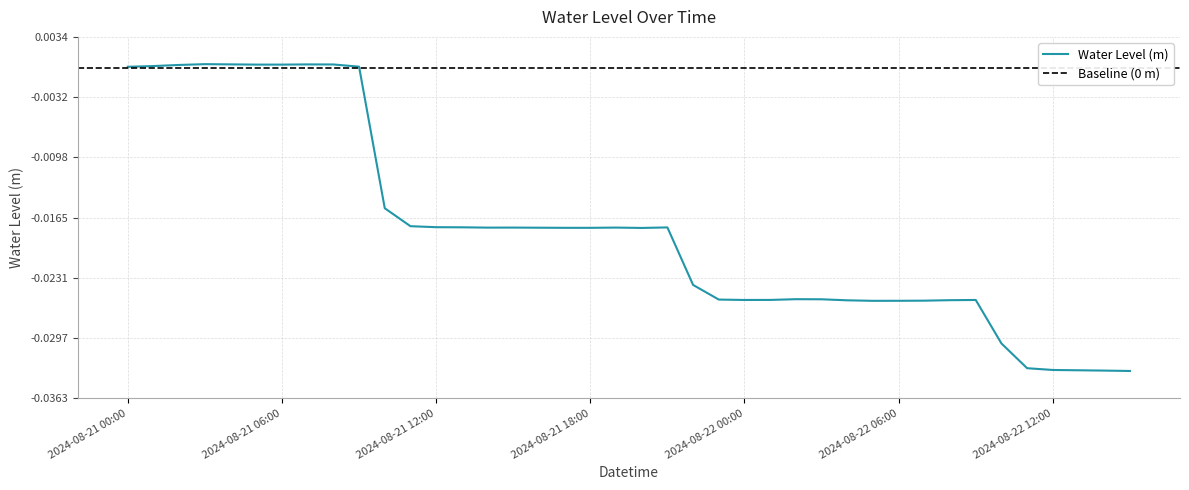

Which category has the highest value across all series?

2024-08-21 03:00